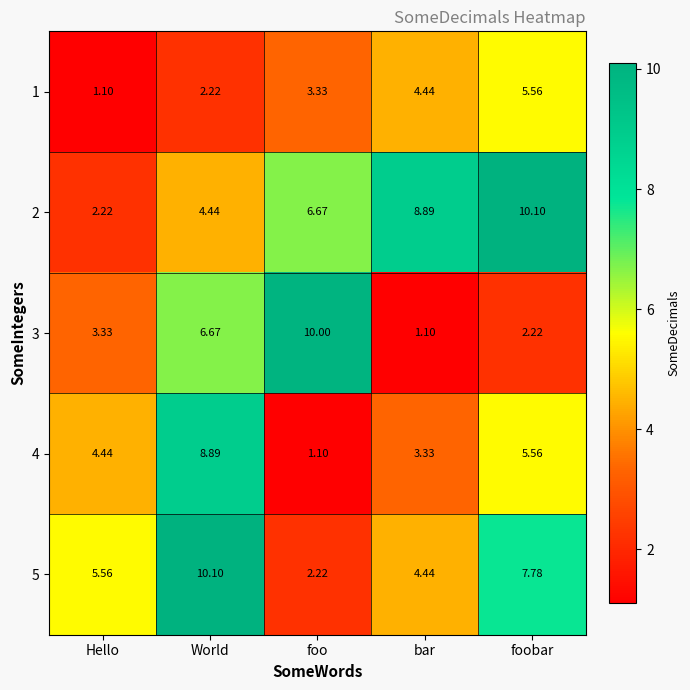

What is the minimum value shown in the chart?

1.1